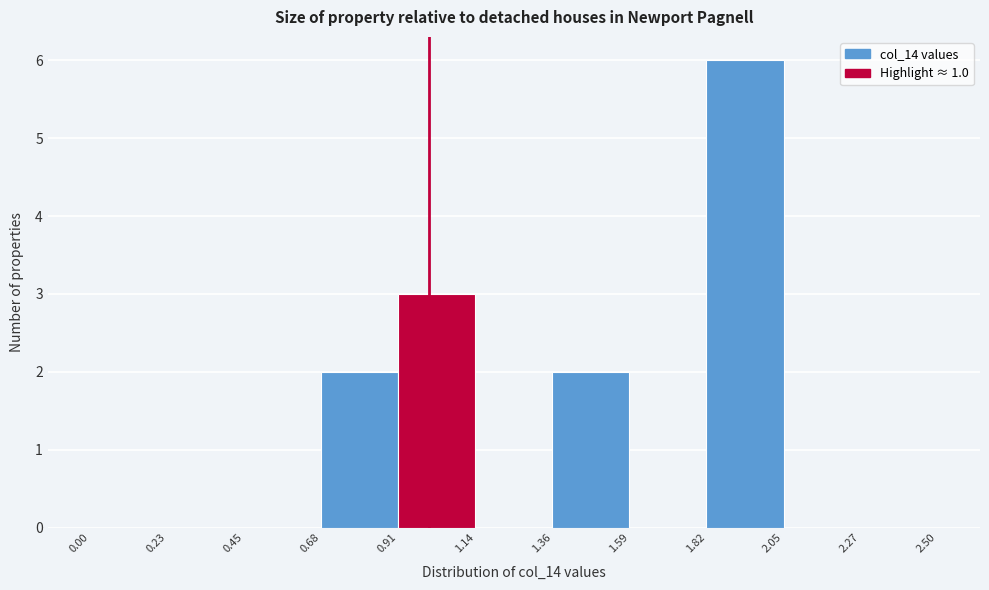

What is the height of the bar covering 0.91 to 1.14 on the x-axis? The values are not printed on the chart, so give them approximately, as read against the axis.

3